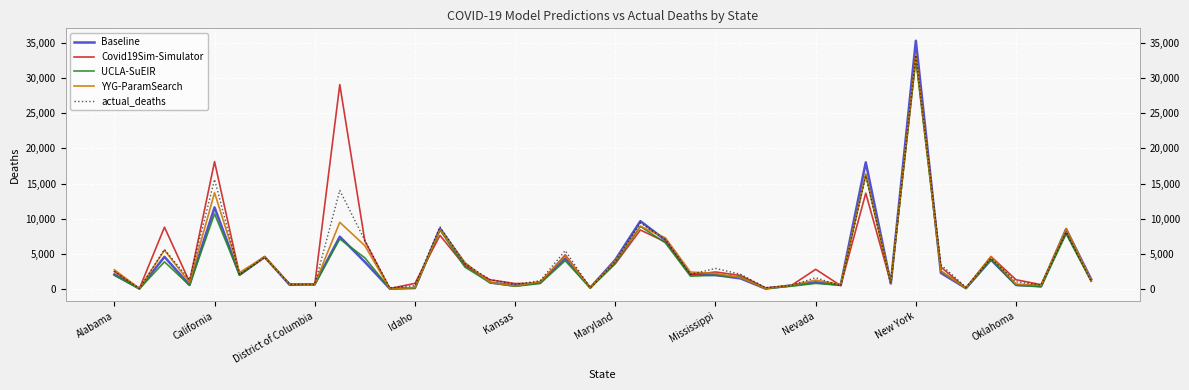

List the series in order of their peak value, highest first.

Baseline, YYG-ParamSearch, actual_deaths, Covid19Sim-Simulator, UCLA-SuEIR